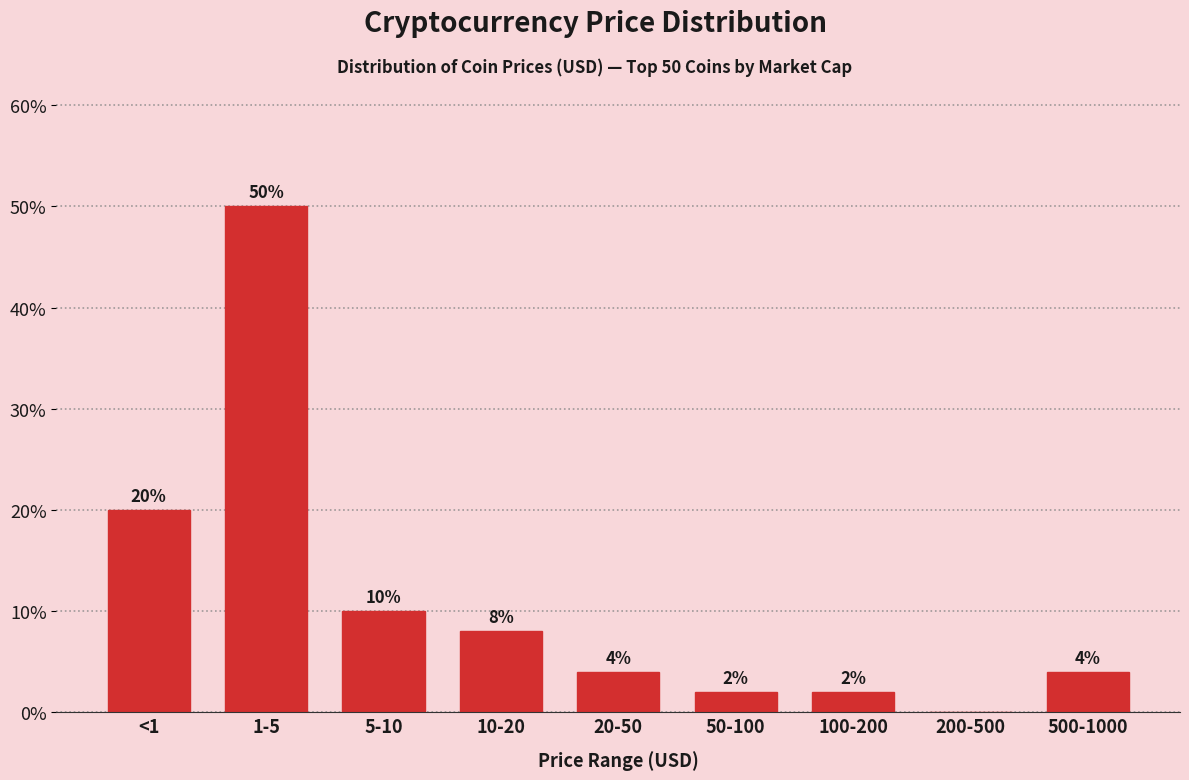

Reading right to left, list all the values displayed in this chart.

500-1000=4	200-500=0	100-200=2	50-100=2	20-50=4	10-20=8	5-10=10	1-5=50	<1=20